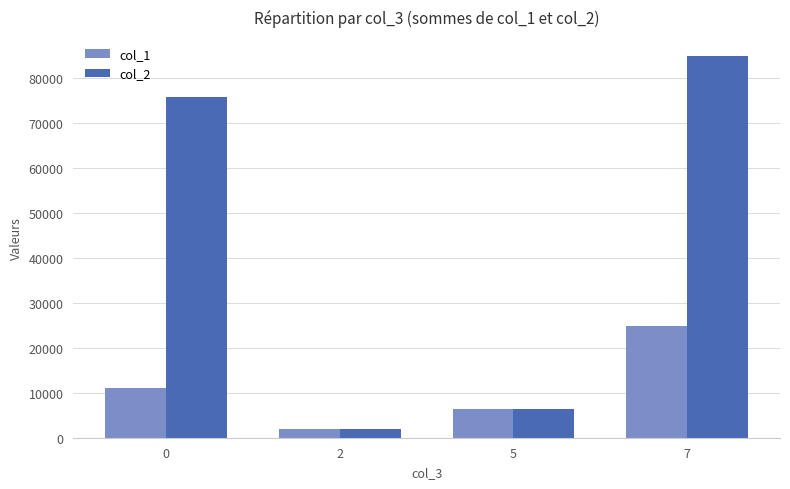

What is the difference between the second highest and second lowest values in the col_2 series?

69317